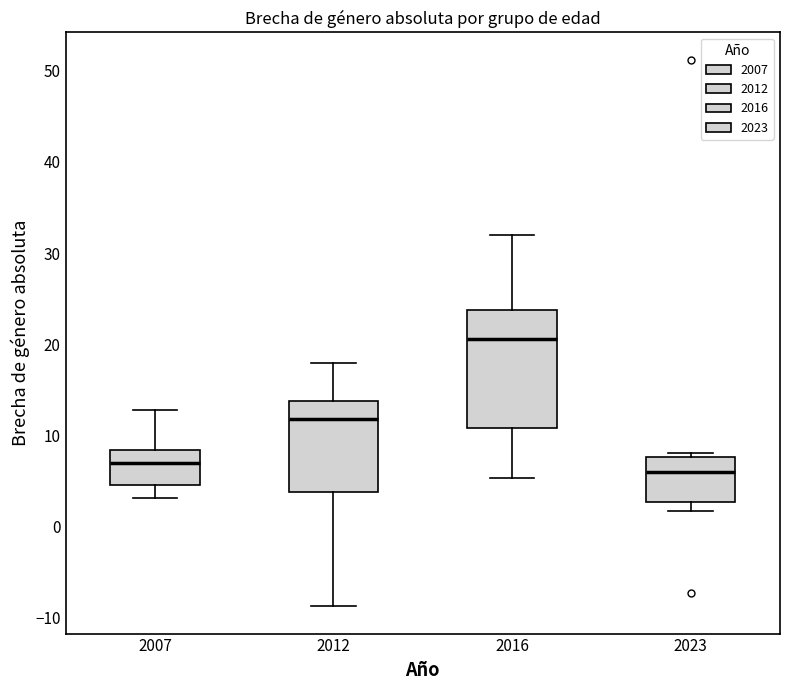

Reading left to right, read every box against the y-axis: the position of its median line, the range the box covers, and the ends of its whiskers. The values are not printed on the chart, so give them approximately, as read against the axis.

2007: median 7, box 5 to 8, whiskers 3 to 13
2012: median 12, box 4 to 14, whiskers -9 to 18
2016: median 21, box 11 to 24, whiskers 5 to 32
2023: median 6, box 3 to 8, whiskers 2 to 8 (just above the box's upper edge)